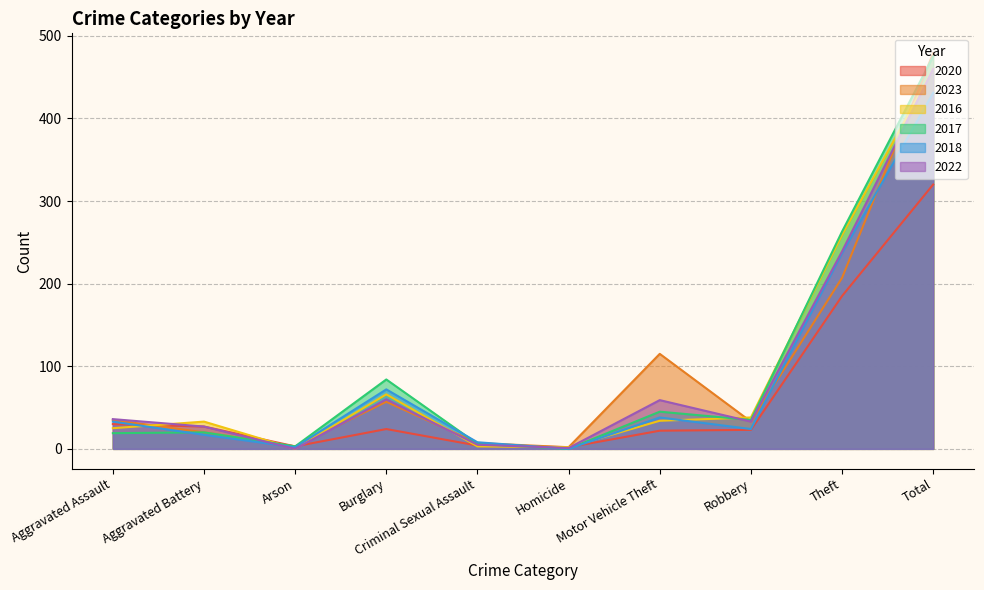

What are all the series names shown in the legend?

2020, 2023, 2016, 2017, 2018, 2022